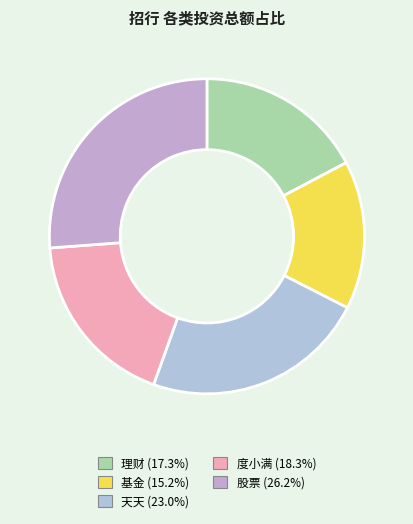

To the nearest percent, what is the average slice percentage?

20%